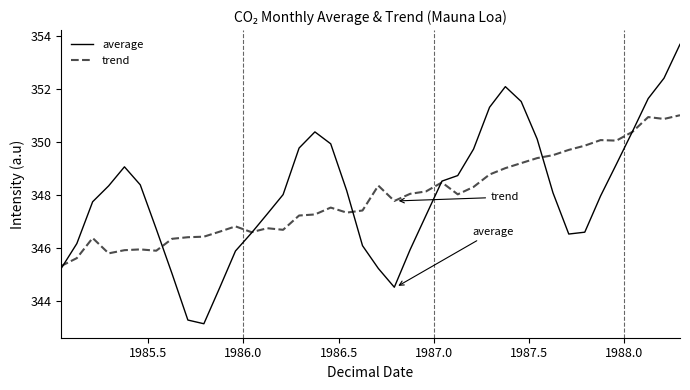

Rank the series by their maximum value, from highest to lowest.

average, trend